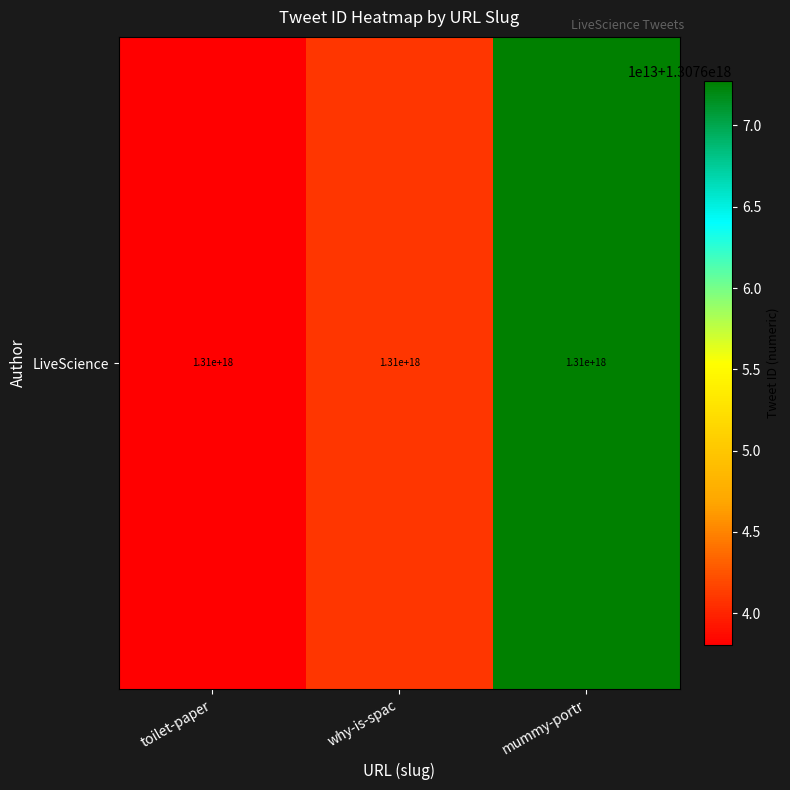

Rank the categories by value from highest to lowest.

mummy-portr, why-is-spac, toilet-paper